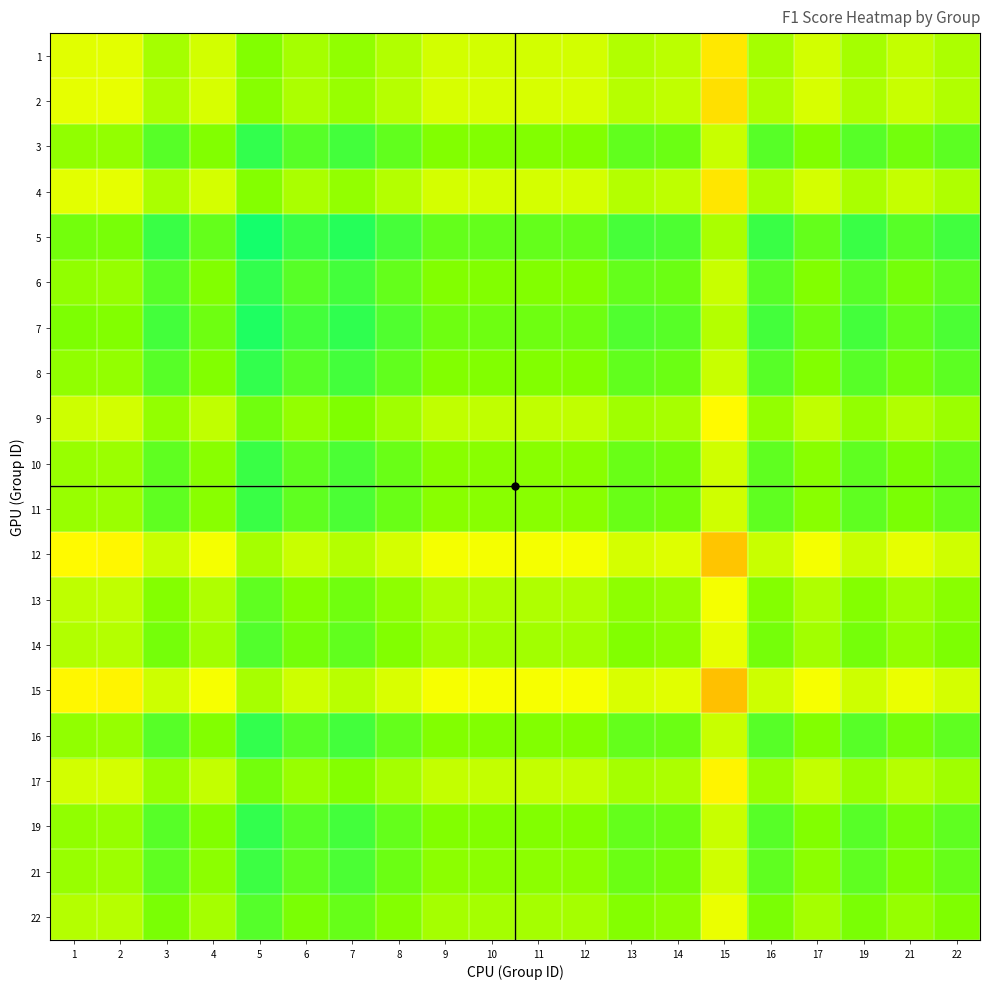

Reading left to right, what are all the values shown in this chart?

1: 1=0.4	2=0.4	3=0.5	4=0.5	5=0.6	6=0.5	7=0.6	8=0.5	9=0.5	10=0.5	11=0.5	12=0.5	13=0.5	14=0.5	15=0.4	16=0.5	17=0.5	19=0.5	21=0.5	22=0.5
2: 1=0.4	2=0.4	3=0.5	4=0.5	5=0.6	6=0.5	7=0.6	8=0.5	9=0.5	10=0.5	11=0.5	12=0.5	13=0.5	14=0.5	15=0.4	16=0.5	17=0.5	19=0.5	21=0.5	22=0.5
3: 1=0.6	2=0.6	3=0.7	4=0.6	5=0.7	6=0.7	7=0.7	8=0.6	9=0.6	10=0.6	11=0.6	12=0.6	13=0.6	14=0.6	15=0.5	16=0.7	17=0.6	19=0.7	21=0.6	22=0.7
4: 1=0.4	2=0.4	3=0.5	4=0.5	5=0.6	6=0.5	7=0.6	8=0.5	9=0.5	10=0.5	11=0.5	12=0.5	13=0.5	14=0.5	15=0.4	16=0.5	17=0.5	19=0.5	21=0.5	22=0.5
5: 1=0.6	2=0.6	3=0.7	4=0.6	5=0.8	6=0.7	7=0.7	8=0.7	9=0.6	10=0.6	11=0.6	12=0.6	13=0.7	14=0.7	15=0.5	16=0.7	17=0.6	19=0.7	21=0.7	22=0.7
6: 1=0.6	2=0.6	3=0.7	4=0.6	5=0.7	6=0.7	7=0.7	8=0.6	9=0.6	10=0.6	11=0.6	12=0.6	13=0.6	14=0.6	15=0.5	16=0.7	17=0.6	19=0.7	21=0.6	22=0.7
7: 1=0.6	2=0.6	3=0.7	4=0.6	5=0.8	6=0.7	7=0.7	8=0.7	9=0.6	10=0.6	11=0.6	12=0.6	13=0.7	14=0.7	15=0.5	16=0.7	17=0.6	19=0.7	21=0.6	22=0.7
8: 1=0.6	2=0.6	3=0.7	4=0.6	5=0.7	6=0.7	7=0.7	8=0.6	9=0.6	10=0.6	11=0.6	12=0.6	13=0.6	14=0.6	15=0.5	16=0.7	17=0.6	19=0.7	21=0.6	22=0.7
9: 1=0.5	2=0.5	3=0.6	4=0.5	5=0.6	6=0.6	7=0.6	8=0.5	9=0.5	10=0.5	11=0.5	12=0.5	13=0.5	14=0.5	15=0.4	16=0.6	17=0.5	19=0.6	21=0.5	22=0.6
10: 1=0.6	2=0.6	3=0.7	4=0.6	5=0.7	6=0.7	7=0.7	8=0.6	9=0.6	10=0.6	11=0.6	12=0.6	13=0.6	14=0.6	15=0.5	16=0.7	17=0.6	19=0.7	21=0.6	22=0.6
11: 1=0.6	2=0.6	3=0.7	4=0.6	5=0.7	6=0.7	7=0.7	8=0.6	9=0.6	10=0.6	11=0.6	12=0.6	13=0.6	14=0.6	15=0.5	16=0.7	17=0.6	19=0.7	21=0.6	22=0.6
12: 1=0.4	2=0.4	3=0.5	4=0.4	5=0.5	6=0.5	7=0.5	8=0.5	9=0.4	10=0.4	11=0.4	12=0.4	13=0.5	14=0.5	15=0.3	16=0.5	17=0.4	19=0.5	21=0.4	22=0.5
13: 1=0.5	2=0.5	3=0.6	4=0.5	5=0.7	6=0.6	7=0.6	8=0.6	9=0.5	10=0.5	11=0.5	12=0.5	13=0.6	14=0.6	15=0.4	16=0.6	17=0.5	19=0.6	21=0.5	22=0.6
14: 1=0.5	2=0.5	3=0.6	4=0.5	5=0.7	6=0.6	7=0.6	8=0.6	9=0.5	10=0.5	11=0.5	12=0.5	13=0.6	14=0.6	15=0.4	16=0.6	17=0.5	19=0.6	21=0.6	22=0.6
15: 1=0.4	2=0.4	3=0.5	4=0.4	5=0.5	6=0.5	7=0.5	8=0.5	9=0.4	10=0.4	11=0.4	12=0.4	13=0.5	14=0.4	15=0.3	16=0.5	17=0.4	19=0.5	21=0.4	22=0.5
16: 1=0.6	2=0.6	3=0.7	4=0.6	5=0.7	6=0.7	7=0.7	8=0.6	9=0.6	10=0.6	11=0.6	12=0.6	13=0.6	14=0.6	15=0.5	16=0.7	17=0.6	19=0.7	21=0.6	22=0.7
17: 1=0.5	2=0.5	3=0.6	4=0.5	5=0.6	6=0.6	7=0.6	8=0.5	9=0.5	10=0.5	11=0.5	12=0.5	13=0.5	14=0.5	15=0.4	16=0.6	17=0.5	19=0.6	21=0.5	22=0.6
19: 1=0.6	2=0.6	3=0.7	4=0.6	5=0.7	6=0.7	7=0.7	8=0.6	9=0.6	10=0.6	11=0.6	12=0.6	13=0.6	14=0.6	15=0.5	16=0.7	17=0.6	19=0.7	21=0.6	22=0.7
21: 1=0.6	2=0.6	3=0.6	4=0.6	5=0.7	6=0.6	7=0.7	8=0.6	9=0.6	10=0.6	11=0.6	12=0.6	13=0.6	14=0.6	15=0.5	16=0.6	17=0.6	19=0.6	21=0.6	22=0.6
22: 1=0.5	2=0.5	3=0.6	4=0.5	5=0.7	6=0.6	7=0.6	8=0.6	9=0.5	10=0.5	11=0.5	12=0.5	13=0.6	14=0.6	15=0.4	16=0.6	17=0.5	19=0.6	21=0.6	22=0.6